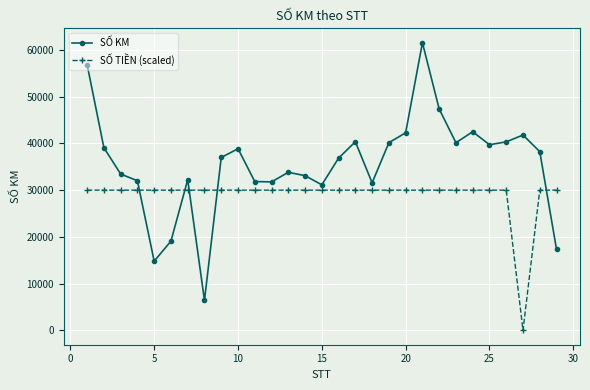

Which series has the largest range (max minus min)?

SỐ KM